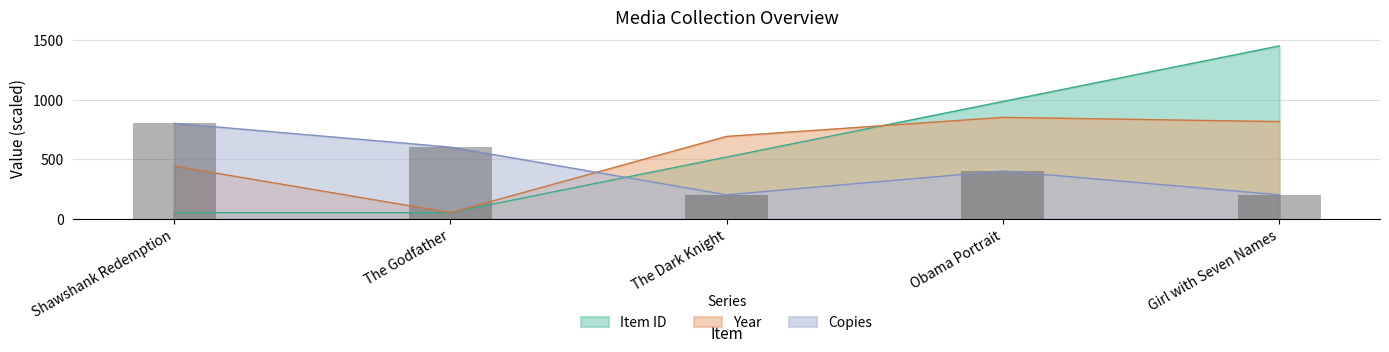

Rank the categories by Copies value from lowest to highest.

The Dark Knight, Girl with Seven Names, Obama Portrait, The Godfather, Shawshank Redemption